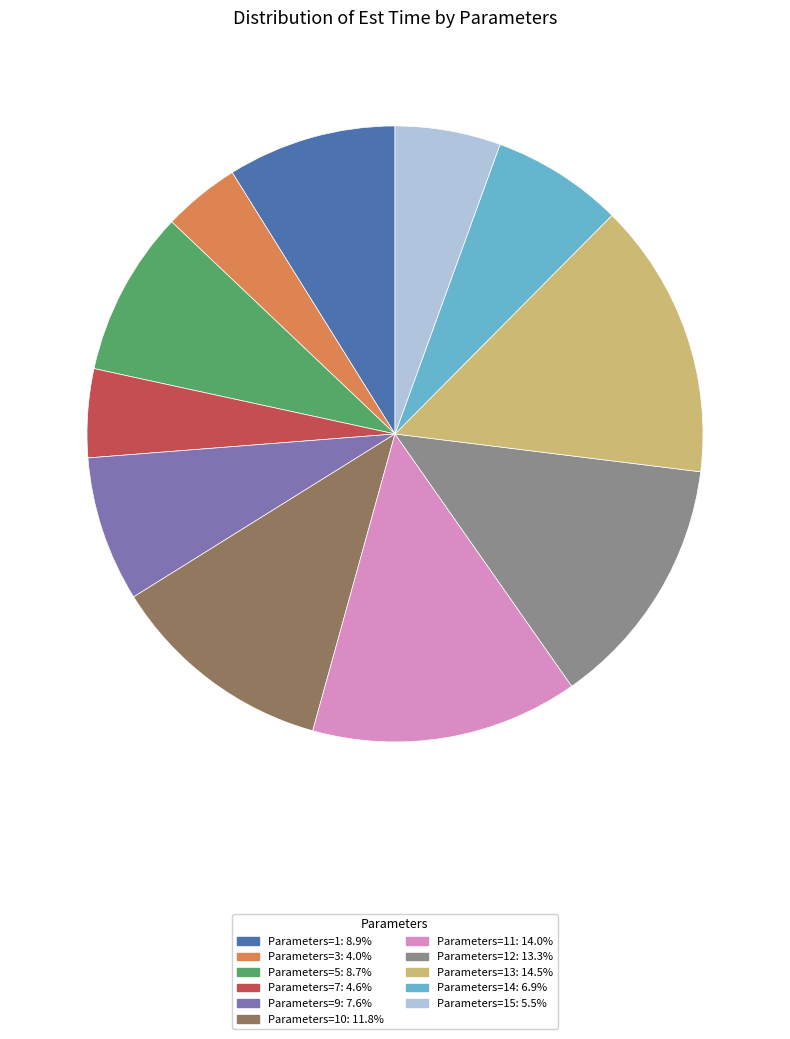

Is there a majority slice in this chart?

No